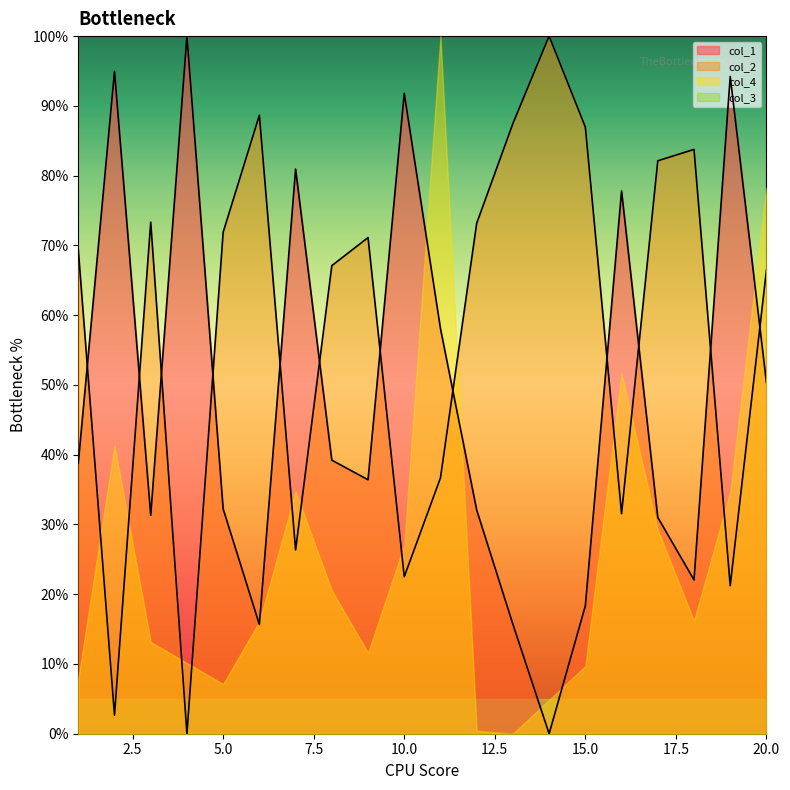

At which category does the chart reach its peak across all series?

4